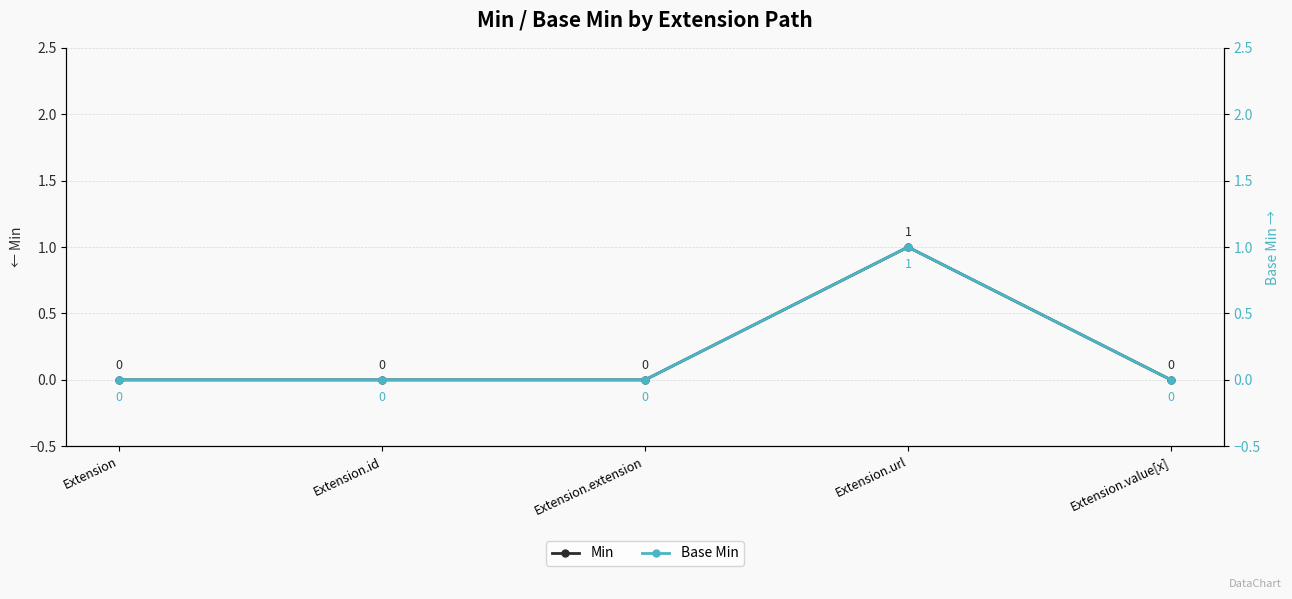

Is the value of Min at Extension.url greater than the value of Base Min at Extension.value[x]?

Yes